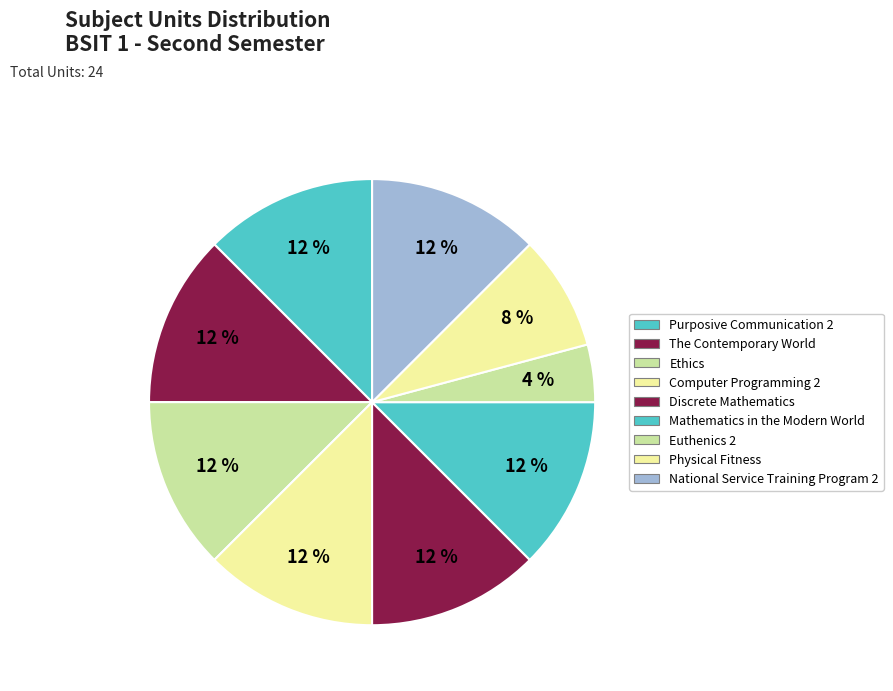

How many slices are in this pie chart?

9